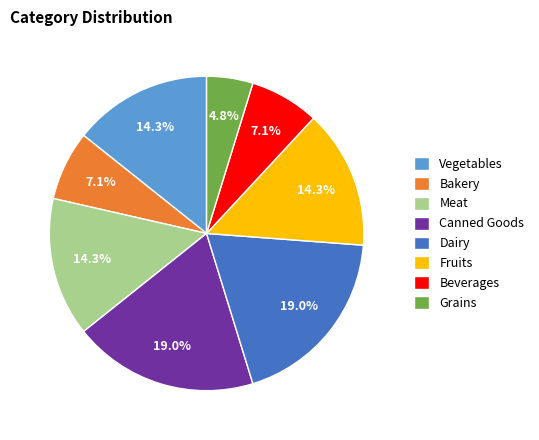

How many segments does this pie chart have?

8